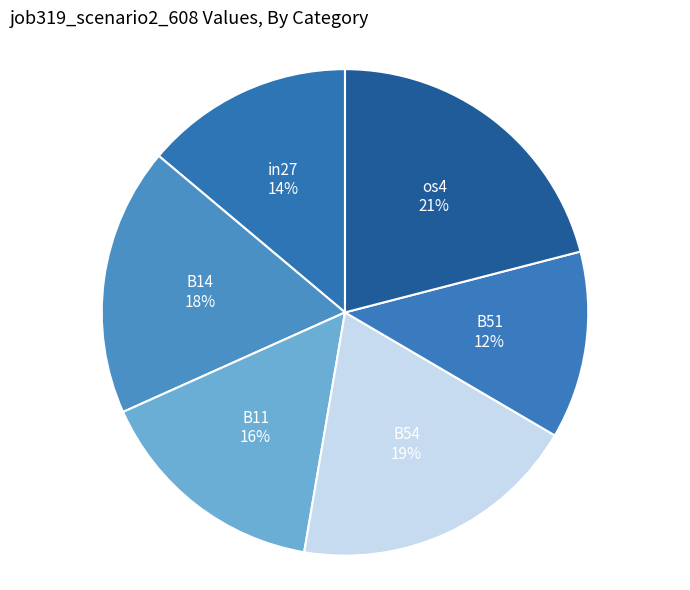

What is the smallest slice in the pie chart?

B51